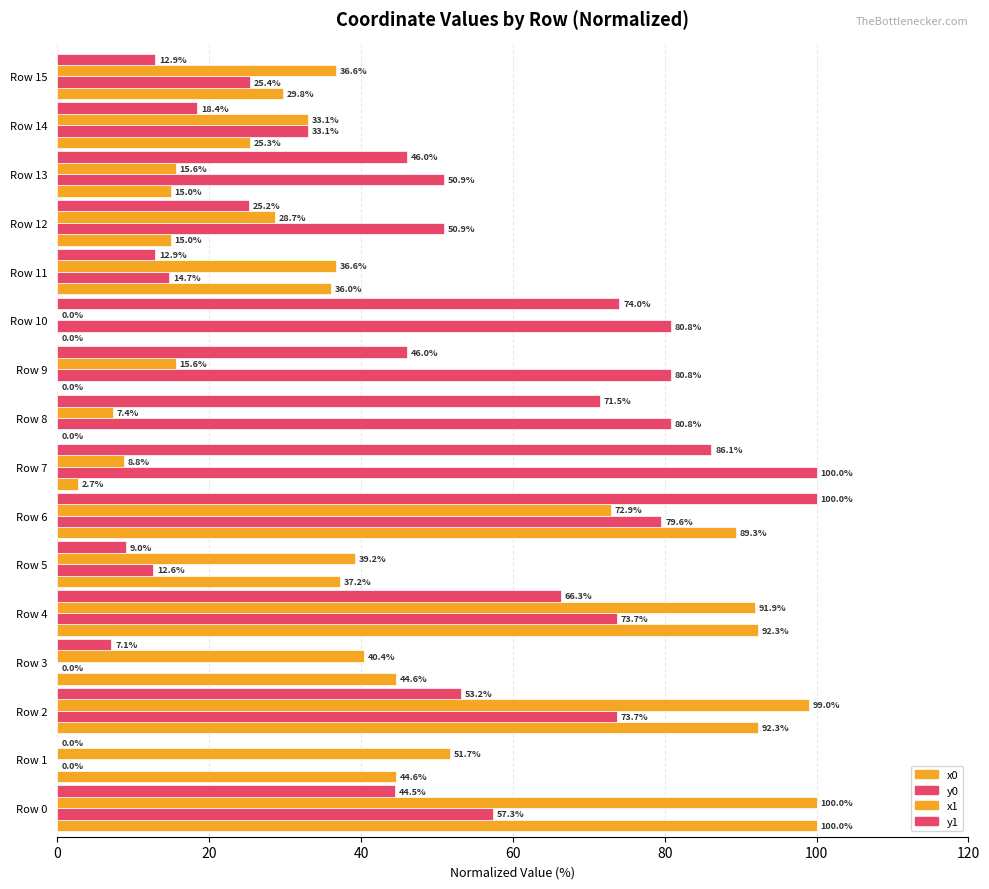

What is the value of the y0 bar at the 6th from the left?

12.6